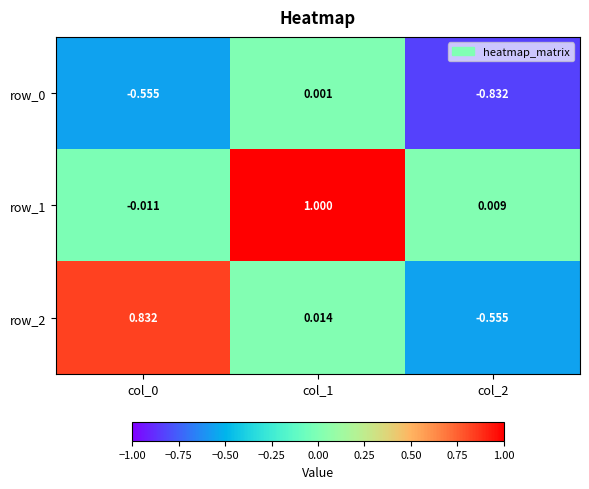

What is the difference between the maximum and minimum values in the row_2 series?

1.4